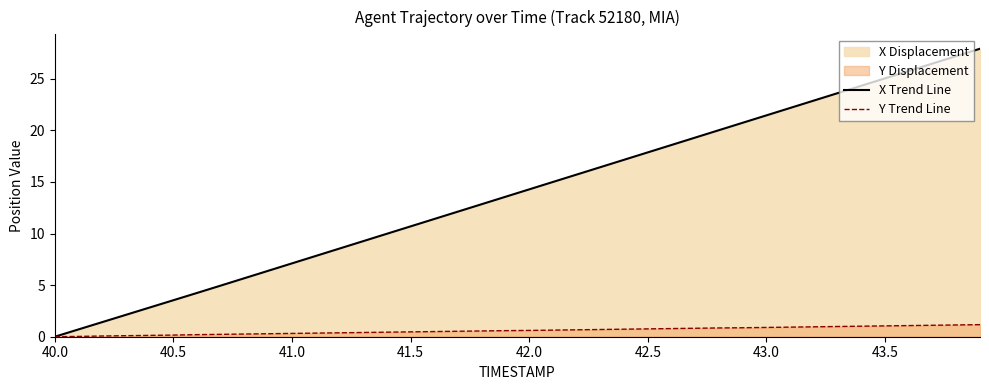

The value of X Trend Line at 40.0 is 12.5. True or false?

False